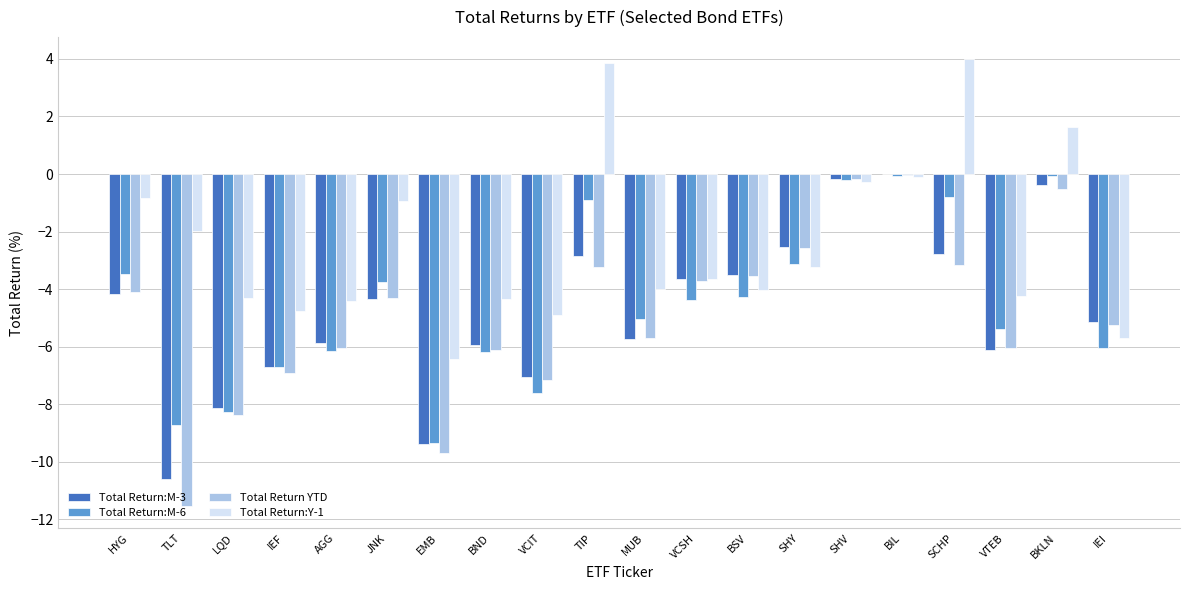

Between BSV and SCHP, which series saw the biggest shift?

Total Return:Y-1